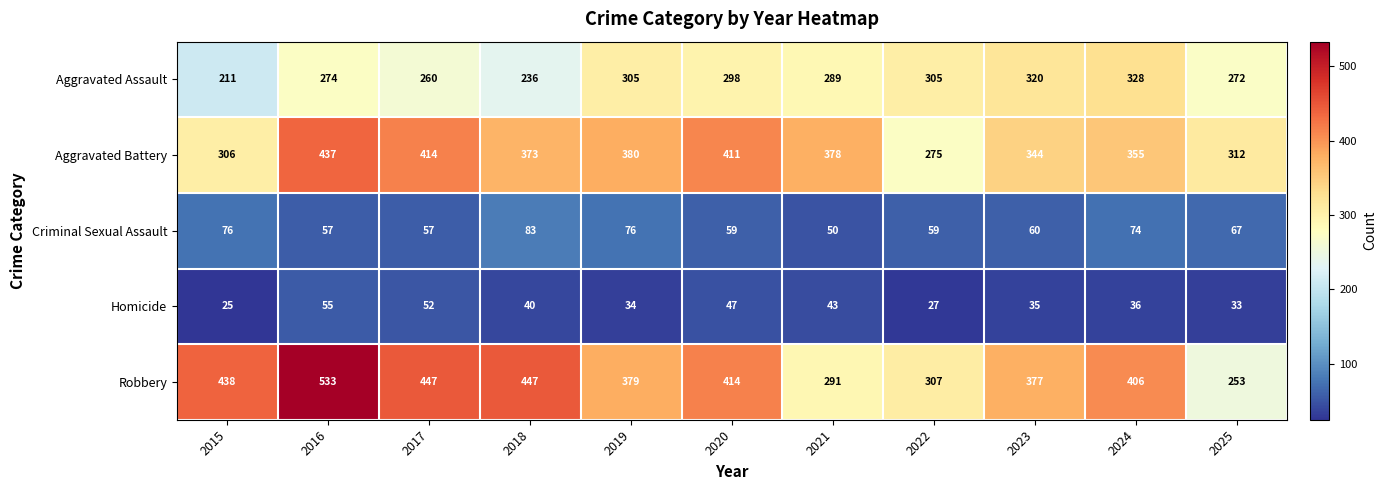

Which series has the widest spread of values?

Robbery